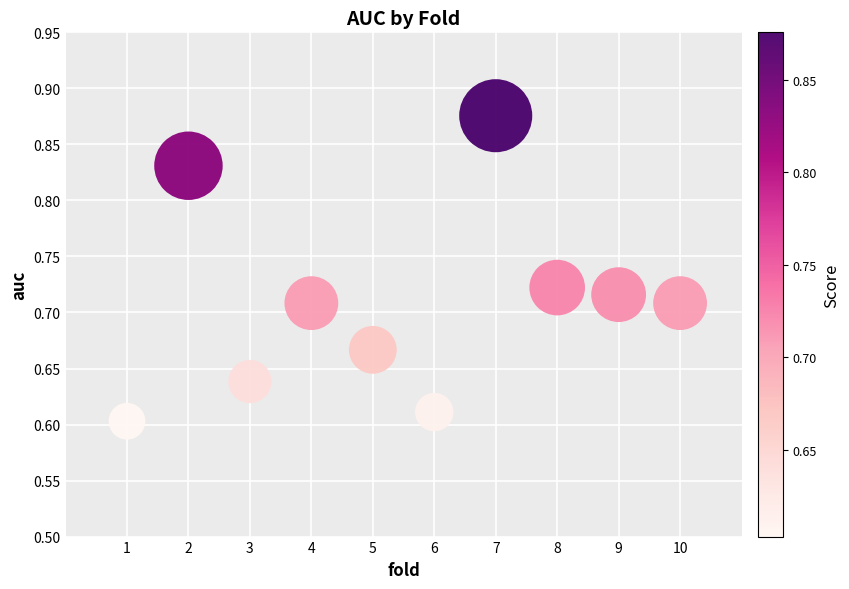

What is the range of X values (max minus min)?

9.0